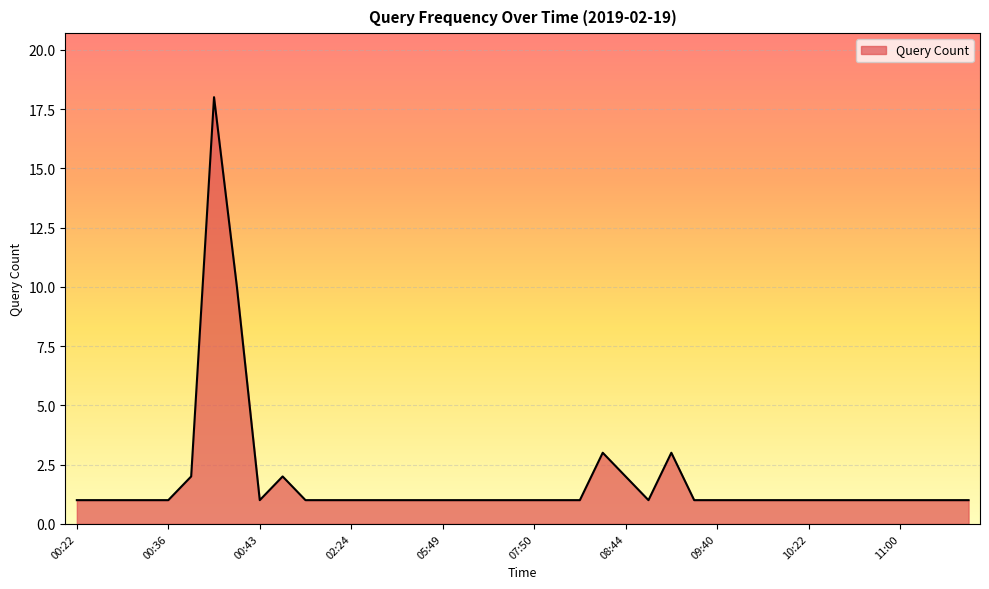

What is the difference between the maximum and second lowest values?

17